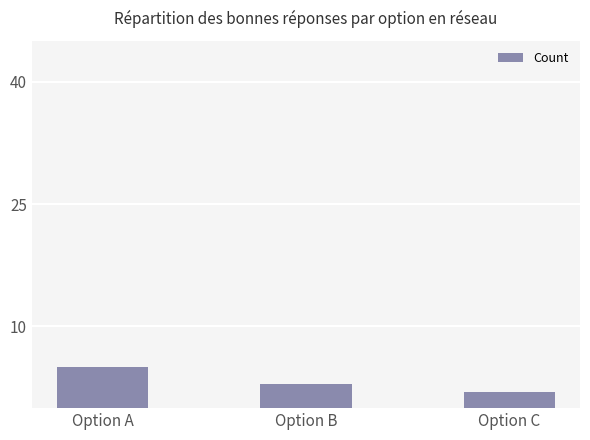

Reading left to right, what are all the values shown in this chart?

Option A=5	Option B=3	Option C=2